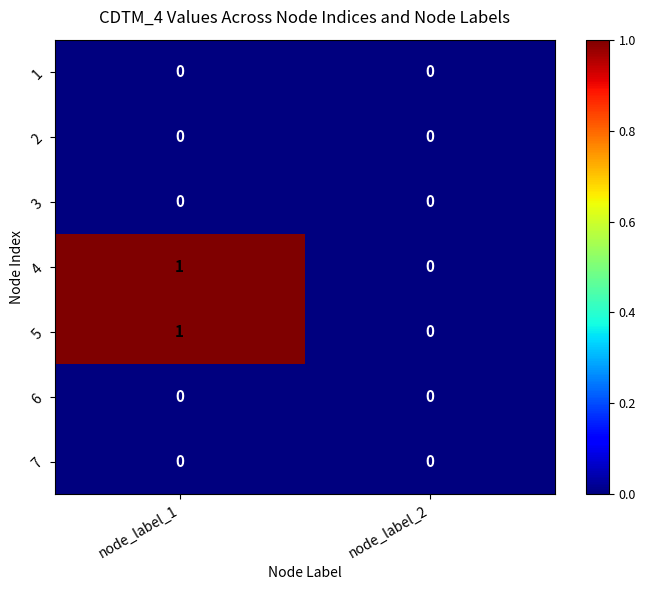

Which category has the highest value across all series?

node_label_1